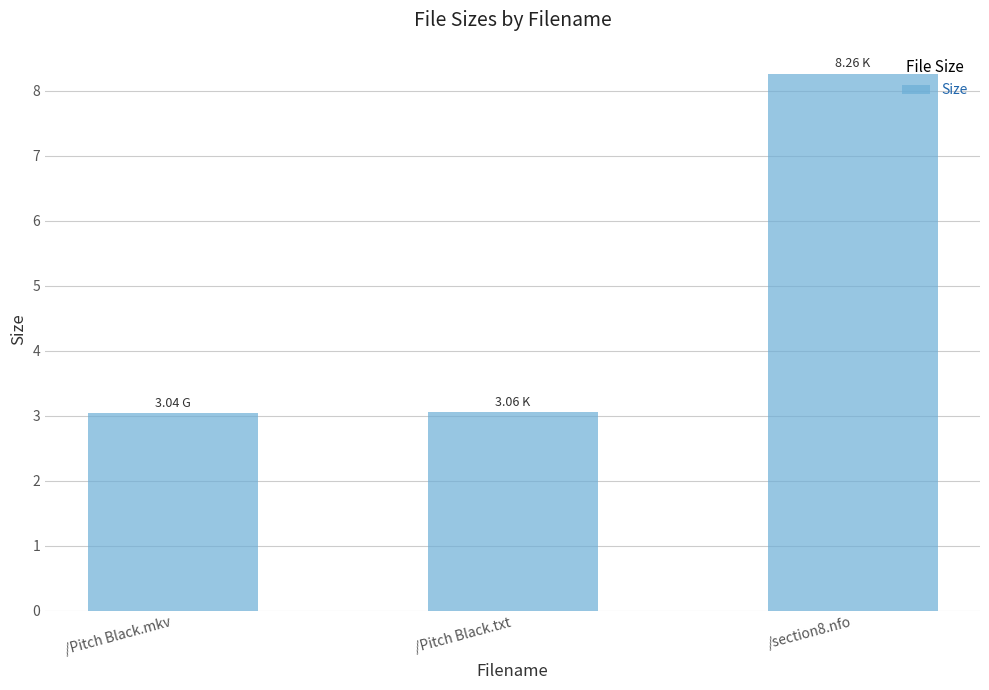

What is the ratio of the value at /Pitch Black.mkv to the value at /Pitch Black.txt?

1.0